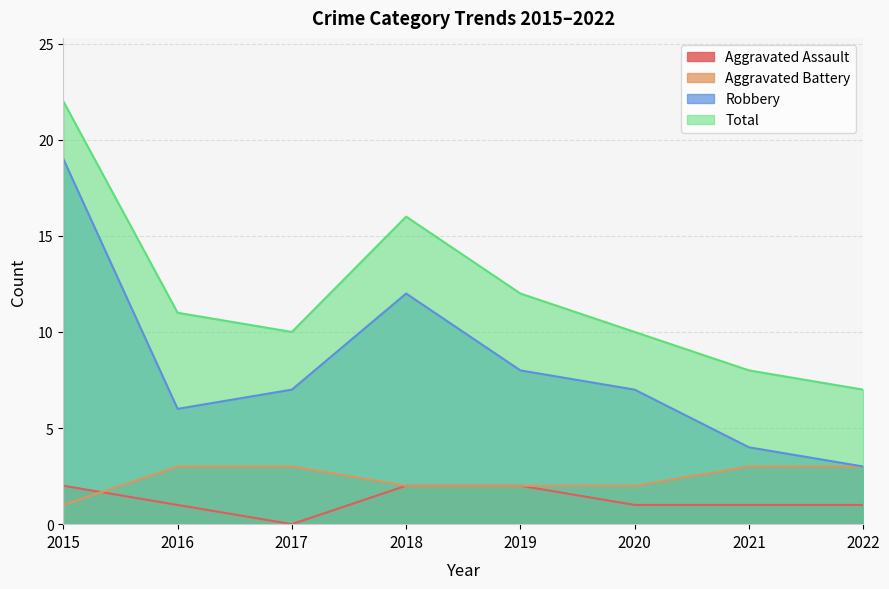

The value of Aggravated Battery at 2022 is 4. True or false?

False